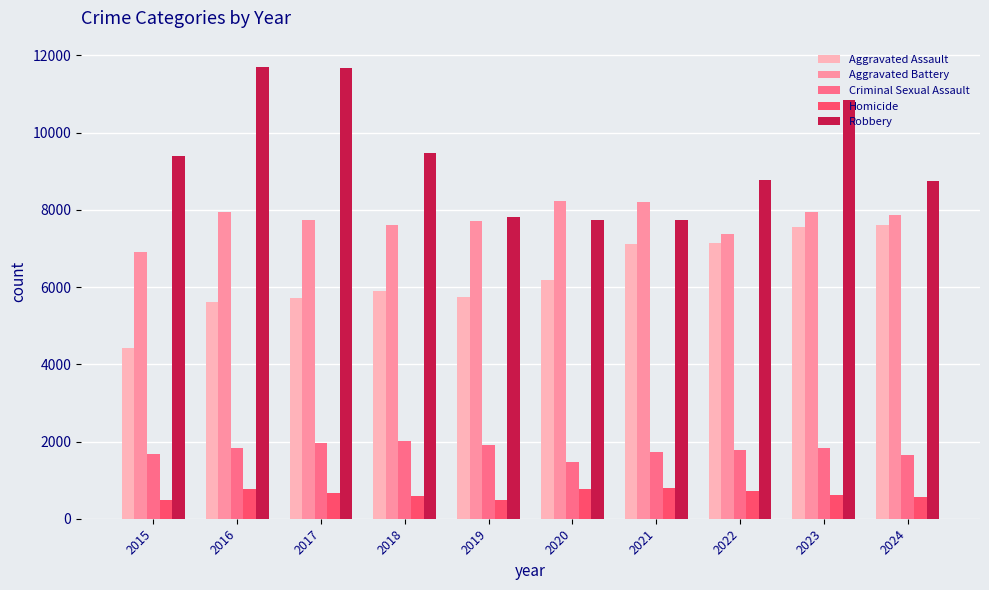

How many bars are there in total?

50